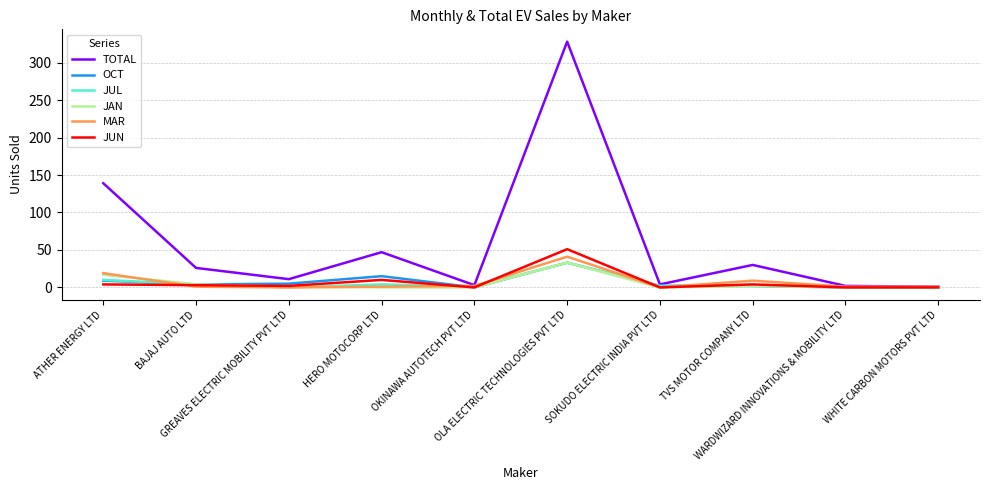

What are all the series names shown in the legend?

TOTAL, OCT, JUL, JAN, MAR, JUN